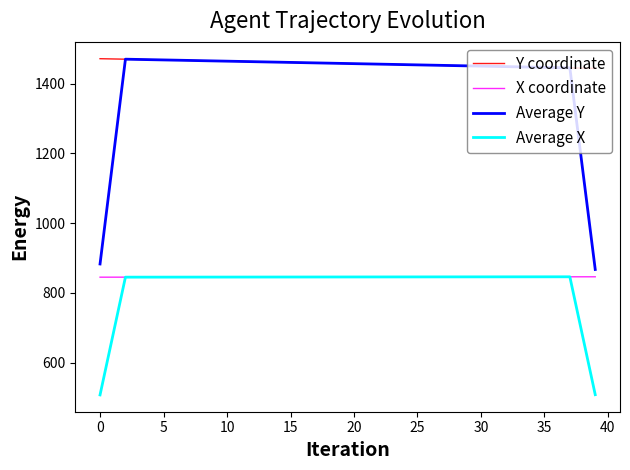

Which series has the largest total across all categories?

Y coordinate